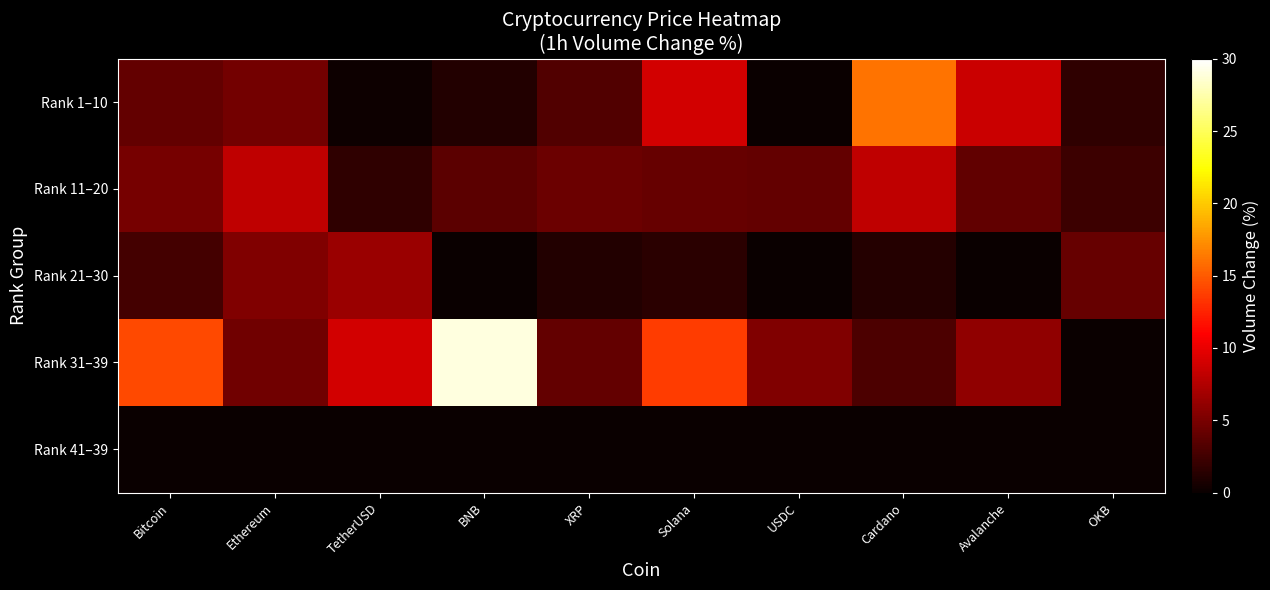

Count the number of data series in this chart.

5